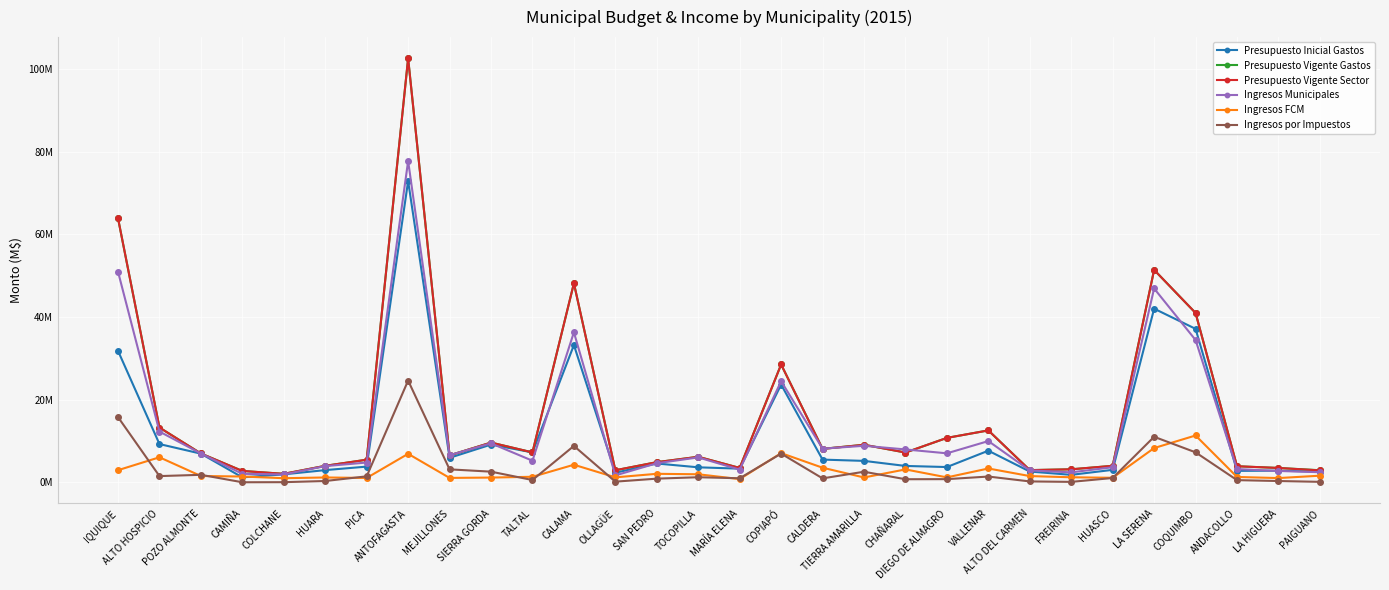

Is this an area chart (filled region under the line)?

No